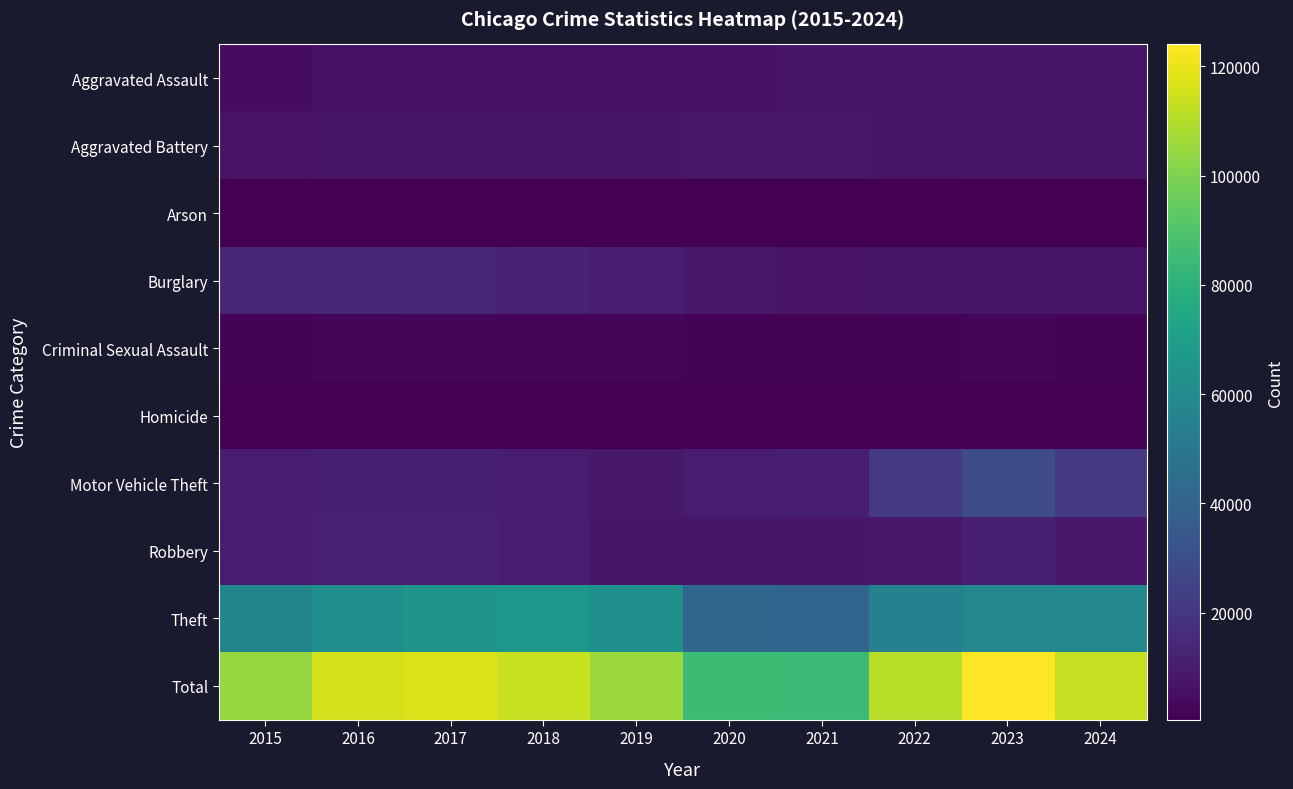

What is the difference between the highest and lowest values at 2022?

110217